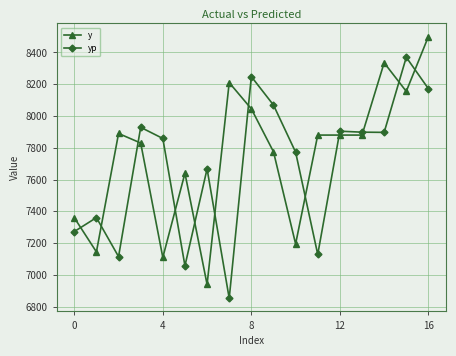

How many categories are shown in the chart?

17